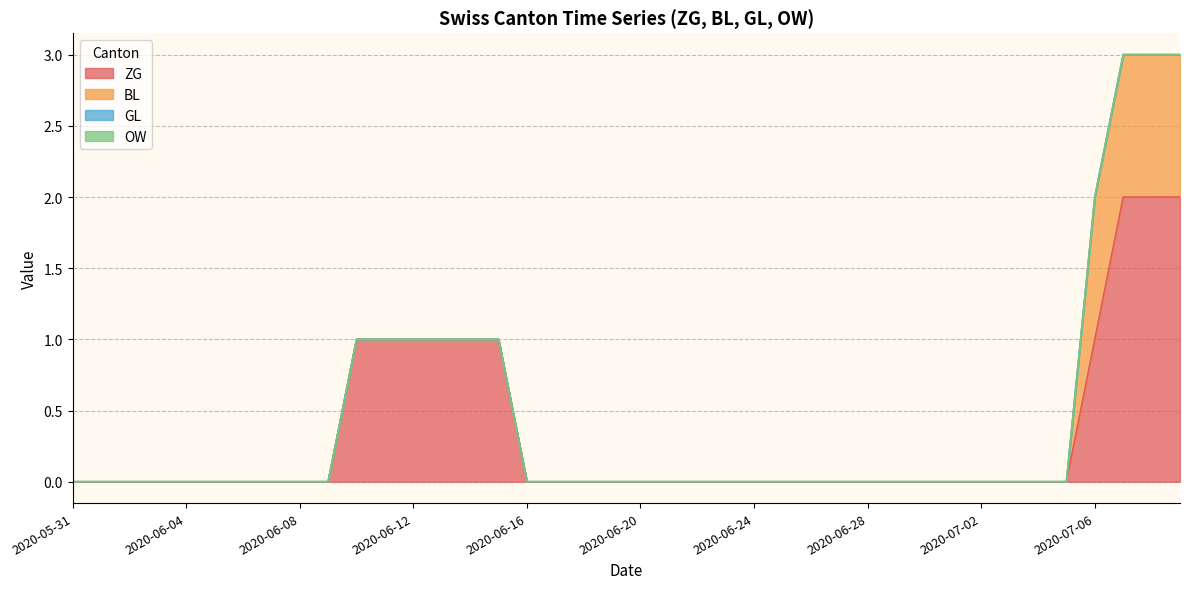

What is the label of the 30th point from the left?

2020-06-29